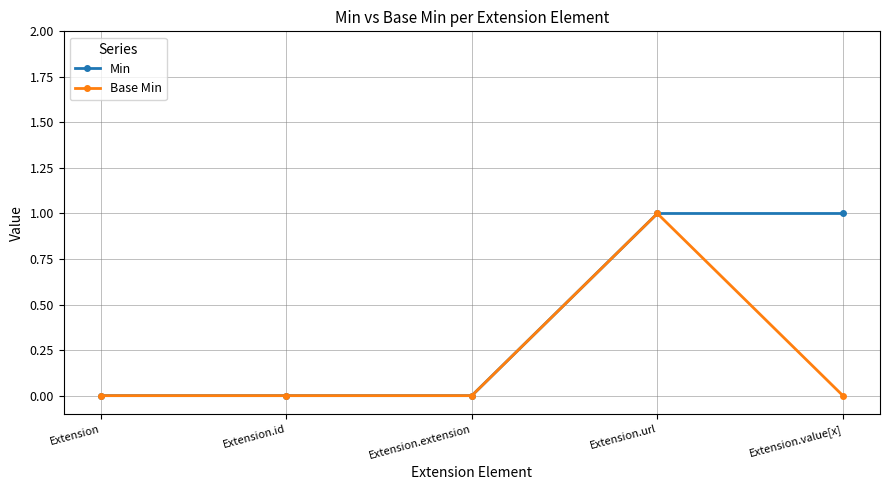

True or false: Base Min has more than 0 points higher than both neighbors.

True